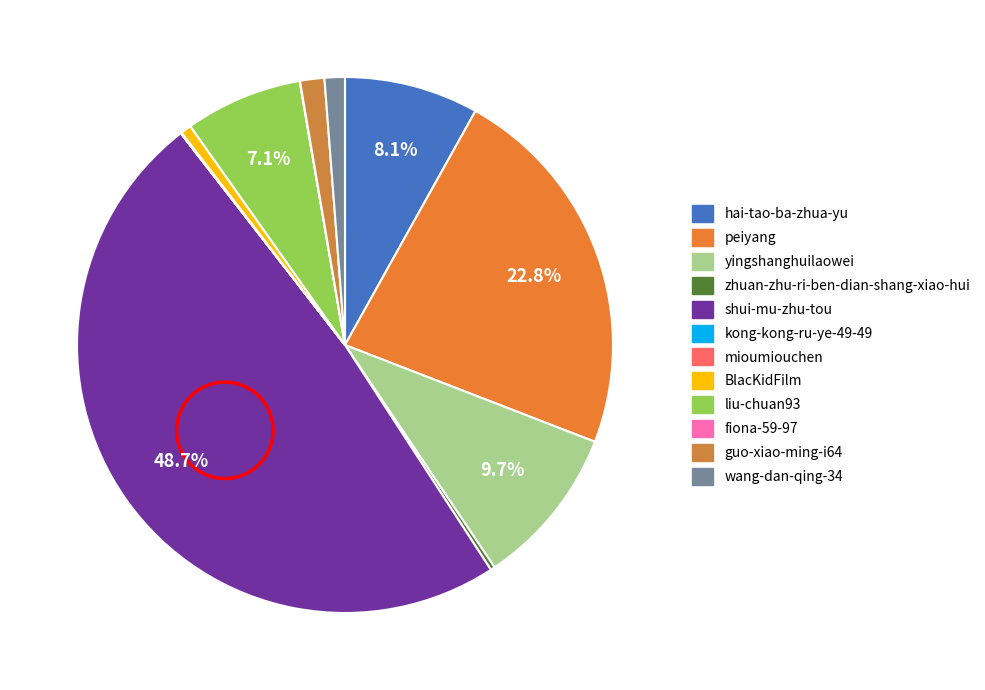

What percentage do fiona-59-97 and wang-dan-qing-34 together represent?

1.2%